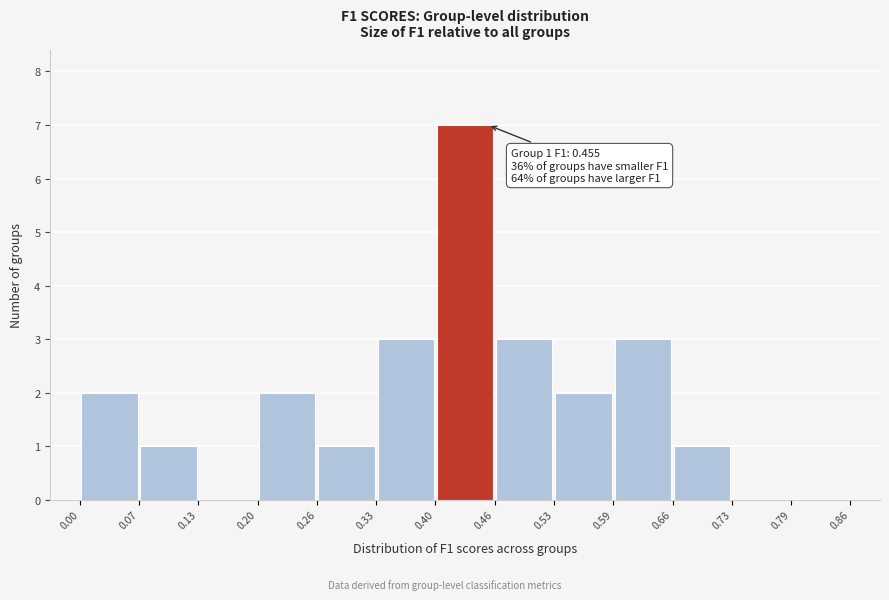

Which range on the x-axis has the tallest bar?

0.40 to 0.46